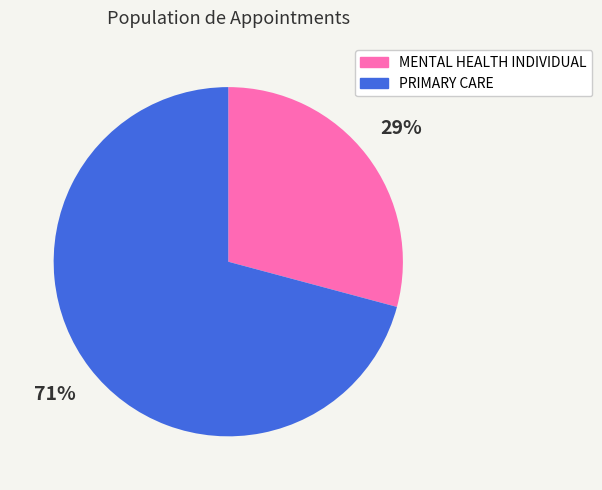

The PRIMARY CARE slice represents 71% of the pie. True or false?

True